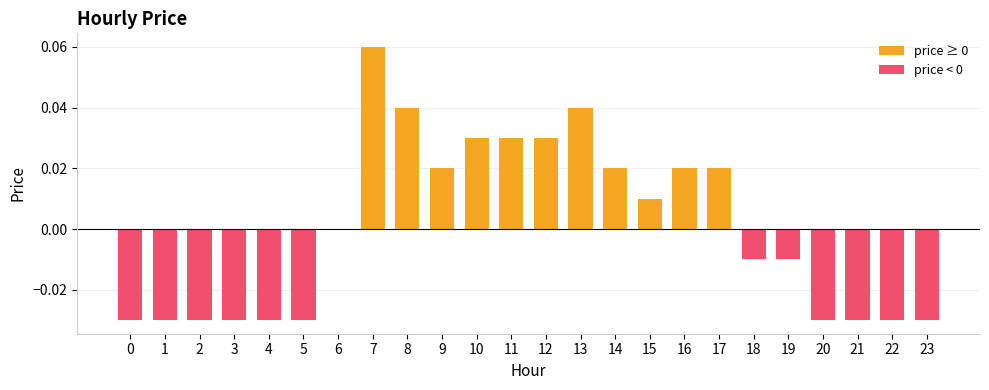

How many categories are shown in the chart?

24